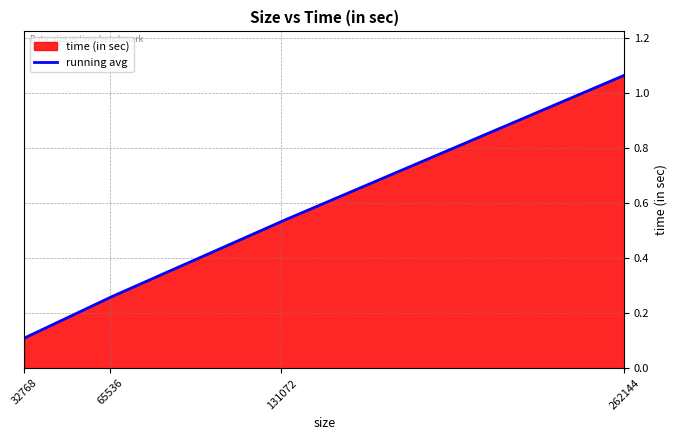

Rank the categories by value from highest to lowest.

262144, 131072, 65536, 32768